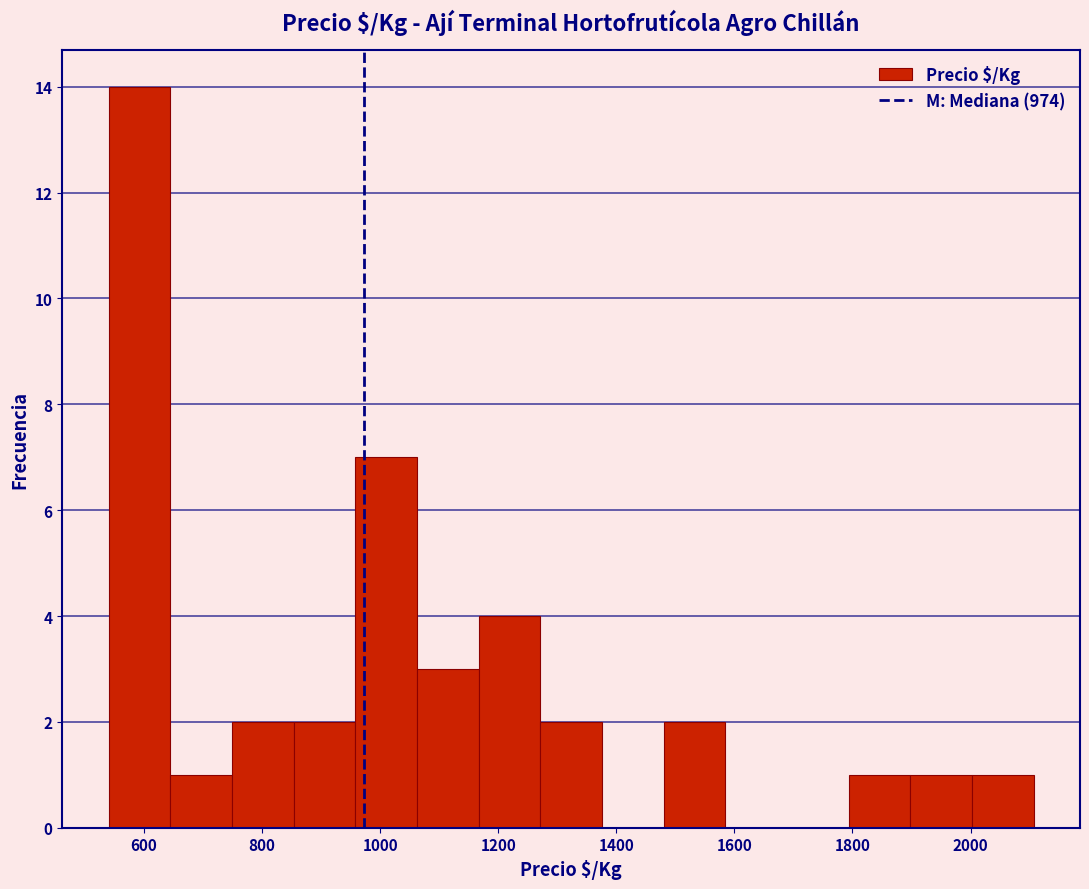

Reading left to right, transcribe this chart: for each bar, give the range it covers on the x-axis and its height. Neither the bar edges nor the heights are printed on the chart, so give them approximately, as read against the axes.

540 to 640: 14
640 to 740: 1
740 to 860: 2
860 to 960: 2
960 to 1060: 7
1060 to 1160: 3
1160 to 1280: 4
1280 to 1380: 2
1380 to 1480: 0
1480 to 1580: 2
1580 to 1680: 0
1680 to 1800: 0
1800 to 1900: 1
1900 to 2000: 1
2000 to 2100: 1